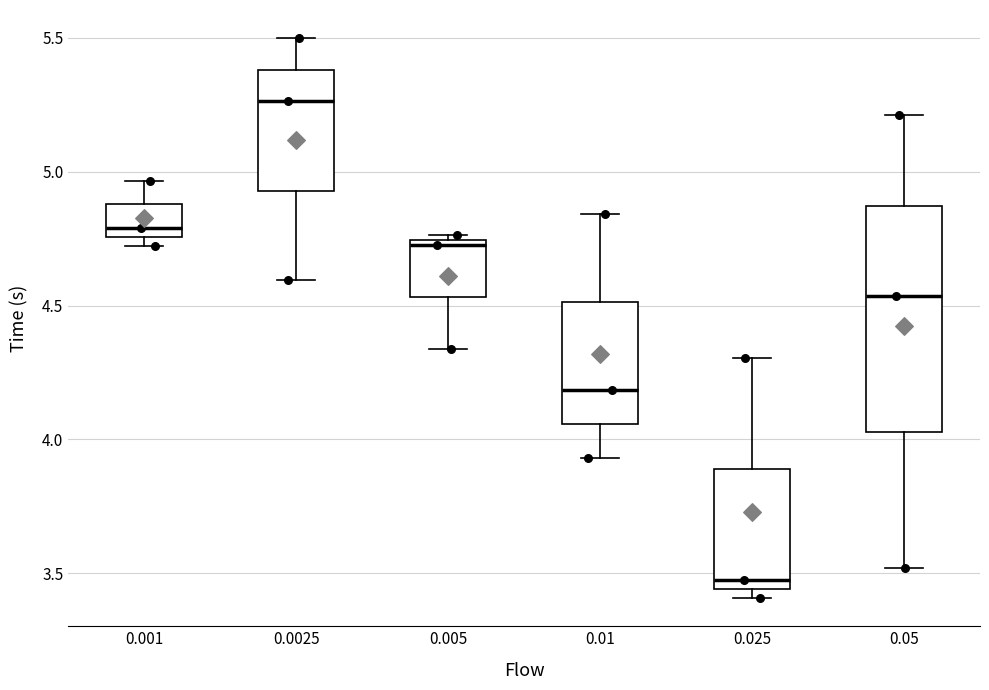

Reading left to right, transcribe this box plot: for each box, give where its median line is, the range the box spans, and where its two whiskers end, as read against the y-axis. The values are not printed on the chart, so give them approximately, as read against the axis.

0.001: median 4.80, box 4.75 to 4.90, whiskers 4.70 to 4.95
0.0025: median 5.25, box 4.95 to 5.40, whiskers 4.60 to 5.50
0.005: median 4.75 (just below the box's upper edge), box 4.55 to 4.75, whiskers 4.35 to 4.75 (just above the box's upper edge)
0.01: median 4.20, box 4.05 to 4.50, whiskers 3.95 to 4.85
0.025: median 3.45 (just above the box's lower edge), box 3.45 to 3.90, whiskers 3.40 to 4.30
0.05: median 4.55, box 4.05 to 4.85, whiskers 3.50 to 5.20